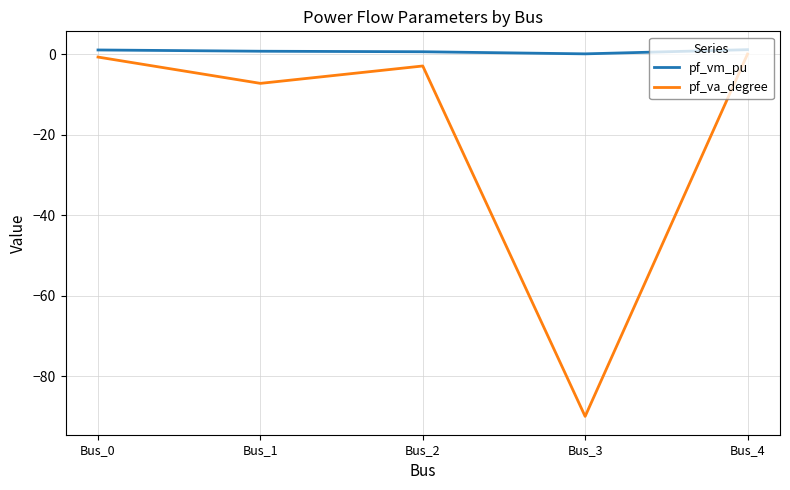

What is the spread (max minus min) of values at Bus_4?

1.1